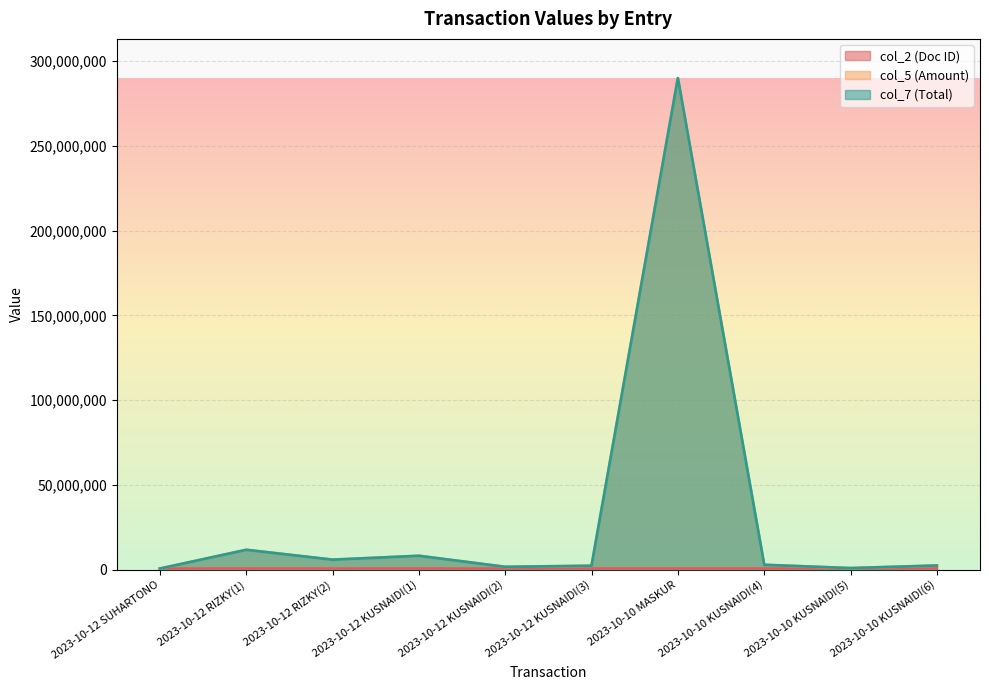

What is the label of the 10th point from the right?

2023-10-12 SUHARTONO